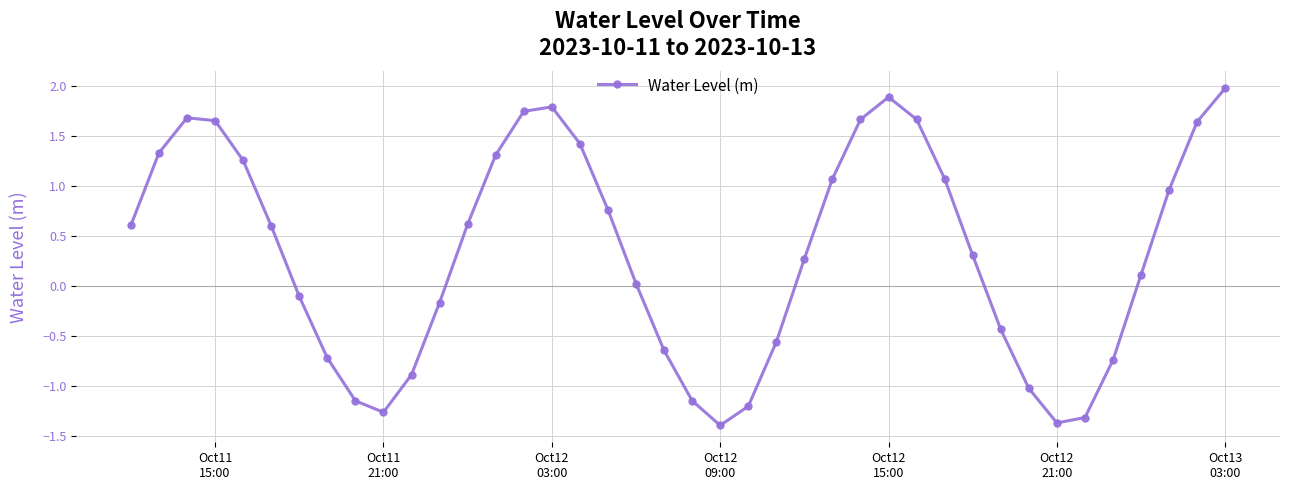

What is the maximum value shown in the chart?

2.0